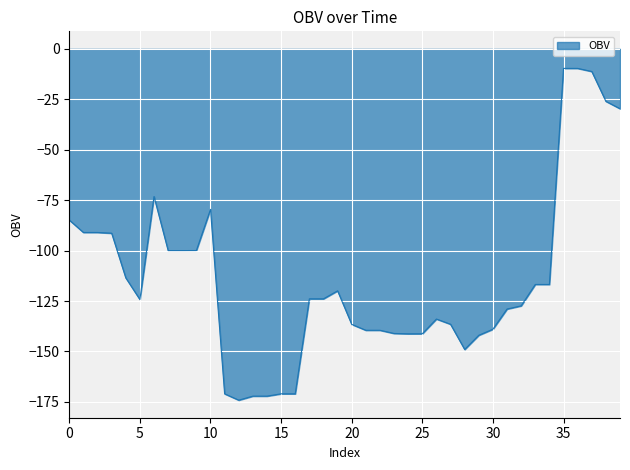

What is the difference between the maximum and minimum values?

164.5